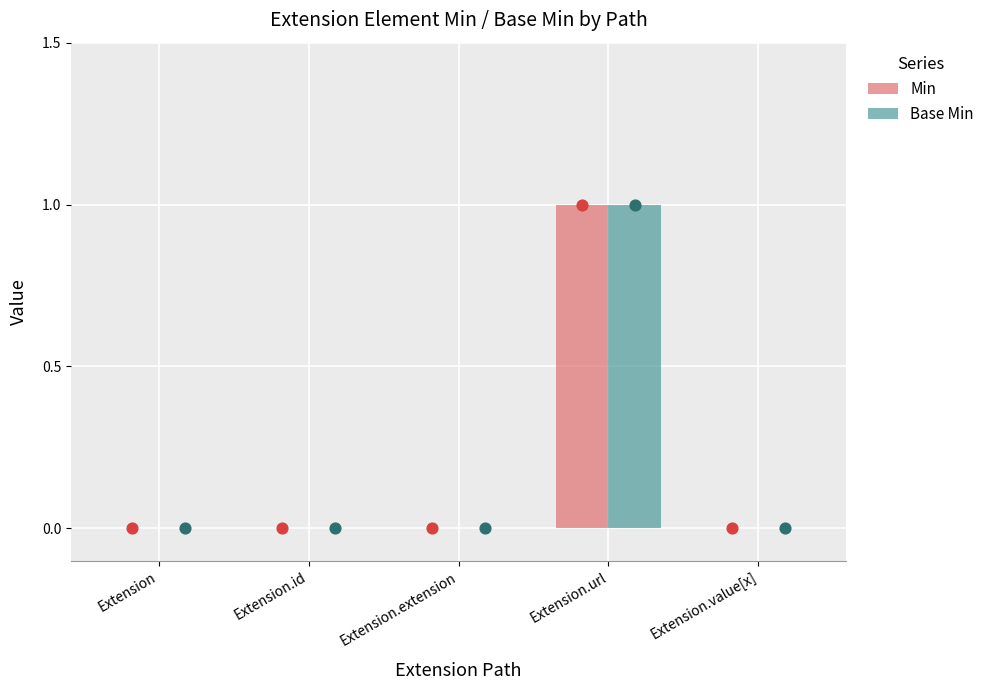

Which series has the largest total across all categories?

Min